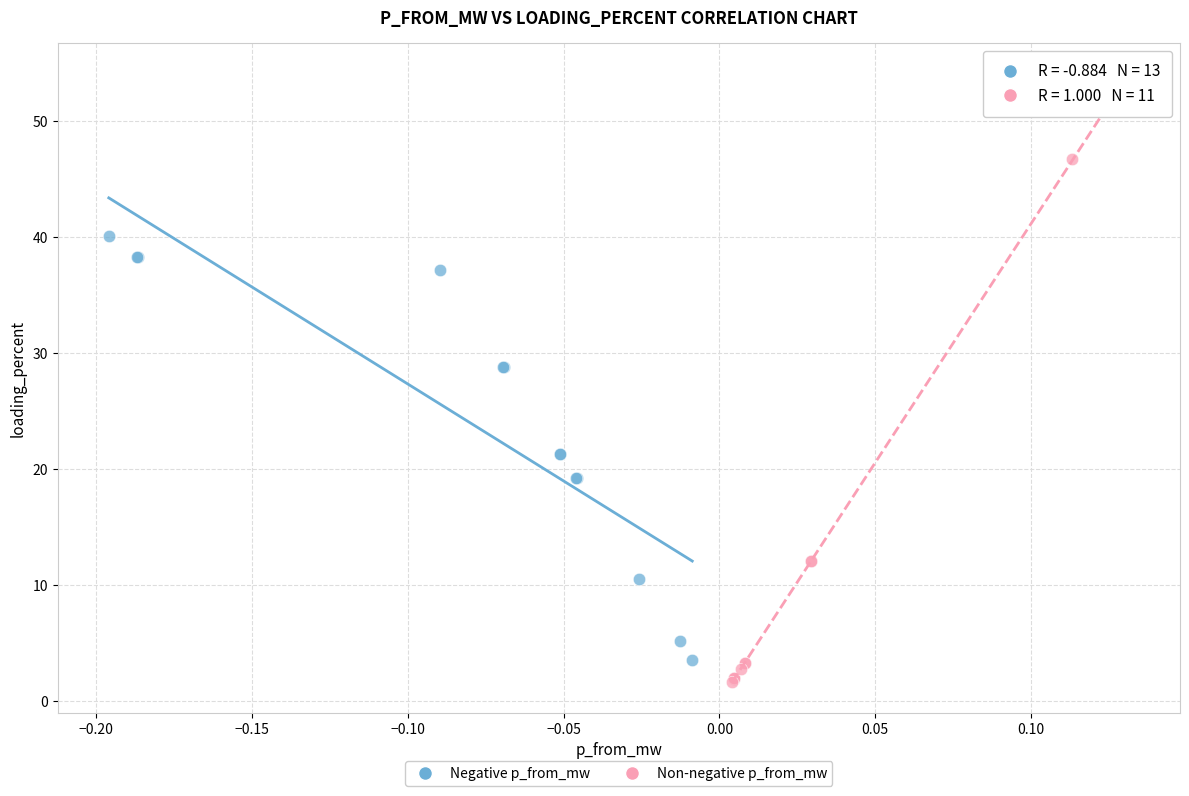

Which series has the widest spread of Y values?

Non-negative p_from_mw